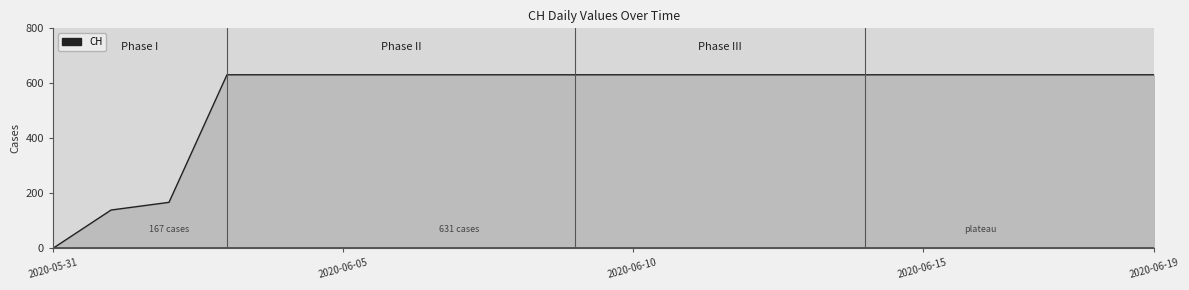

What is the greatest value displayed?

631